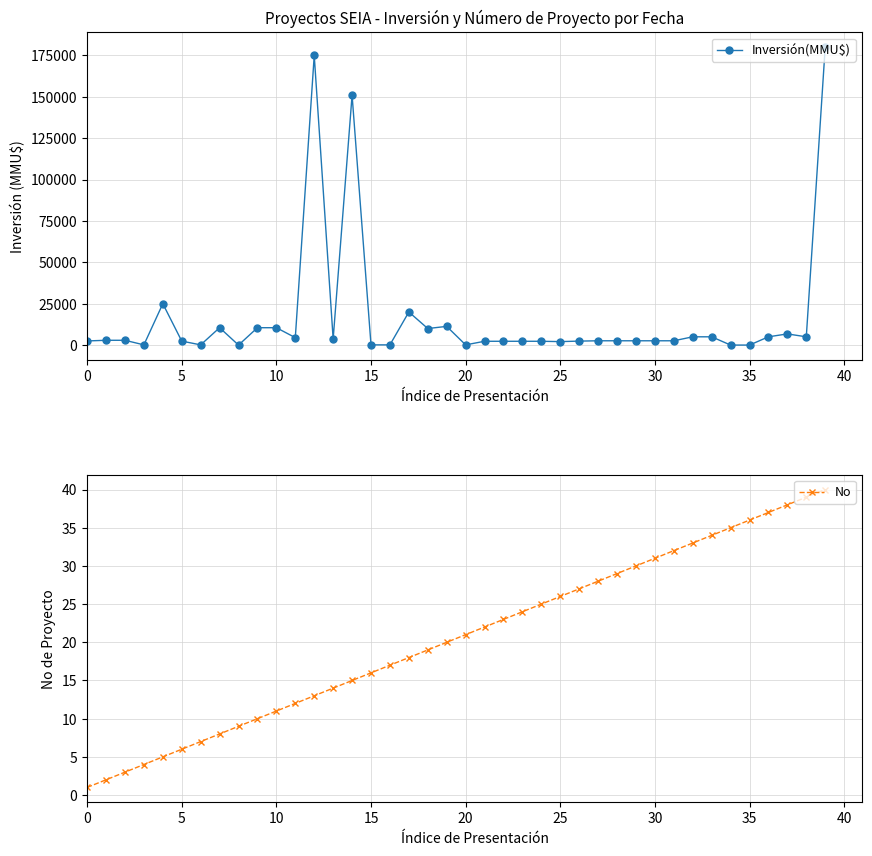

What is the highest value of the Inversión(MMU$) series?

180000